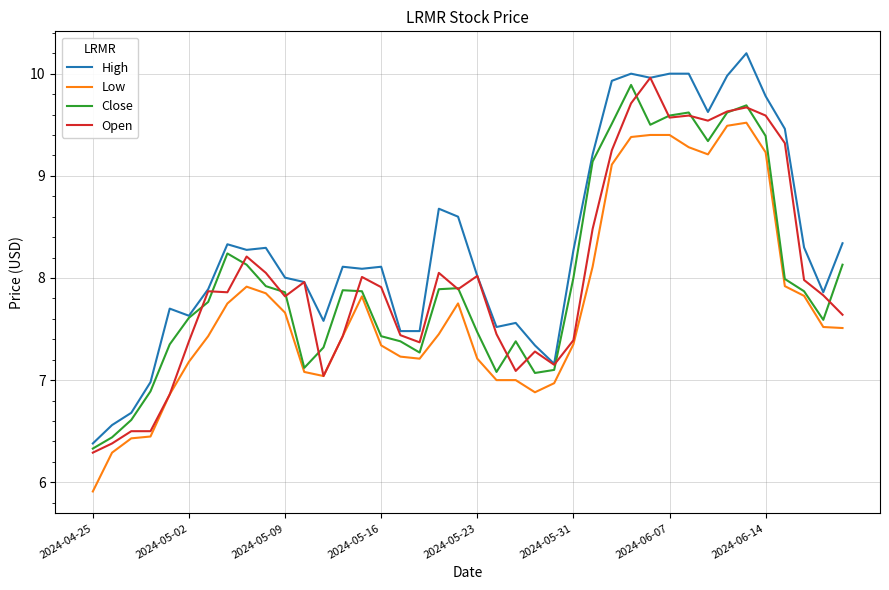

Rank the series by their maximum value, from lowest to highest.

Low, Close, Open, High